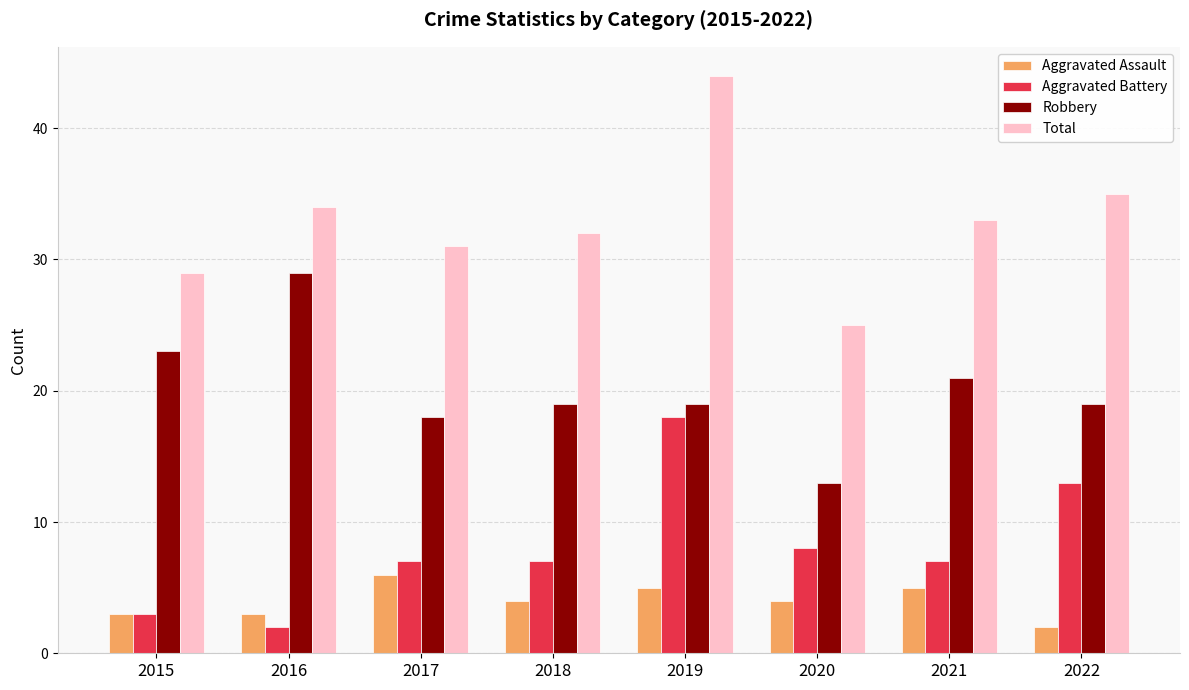

Are the bars grouped side by side (vs. stacked)?

Yes